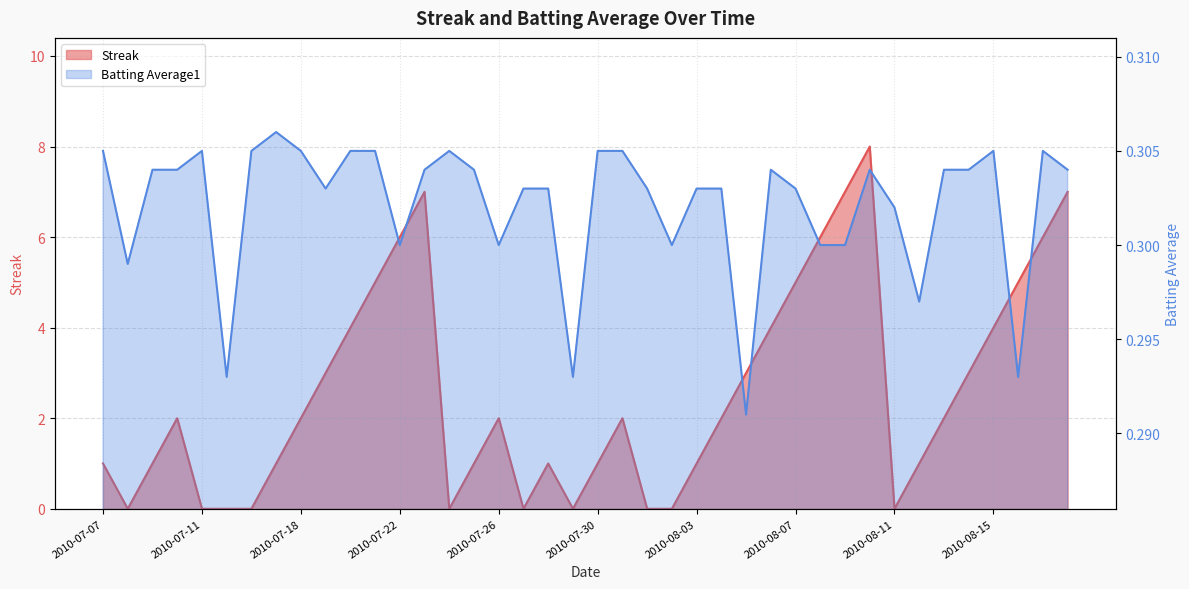

At which label does Streak first exceed 2?

2010-07-19